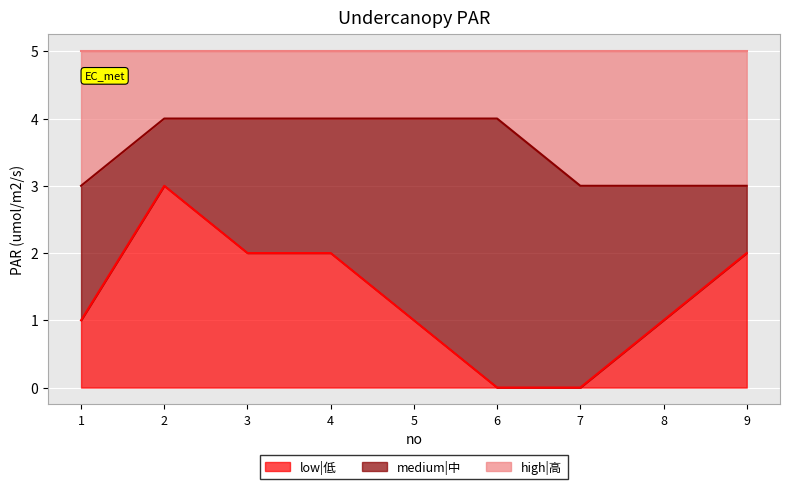

What is the total value across all series at 5?

5